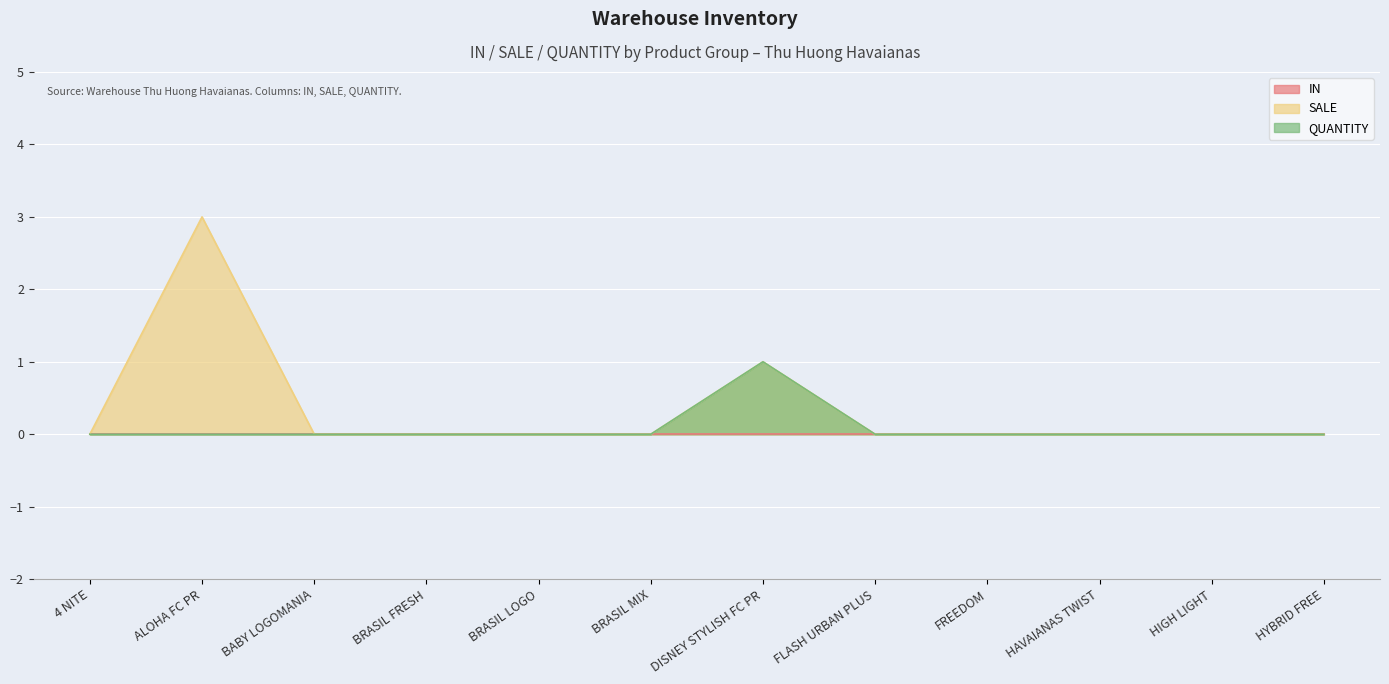

Rank the series by their maximum value, from lowest to highest.

IN, QUANTITY, SALE